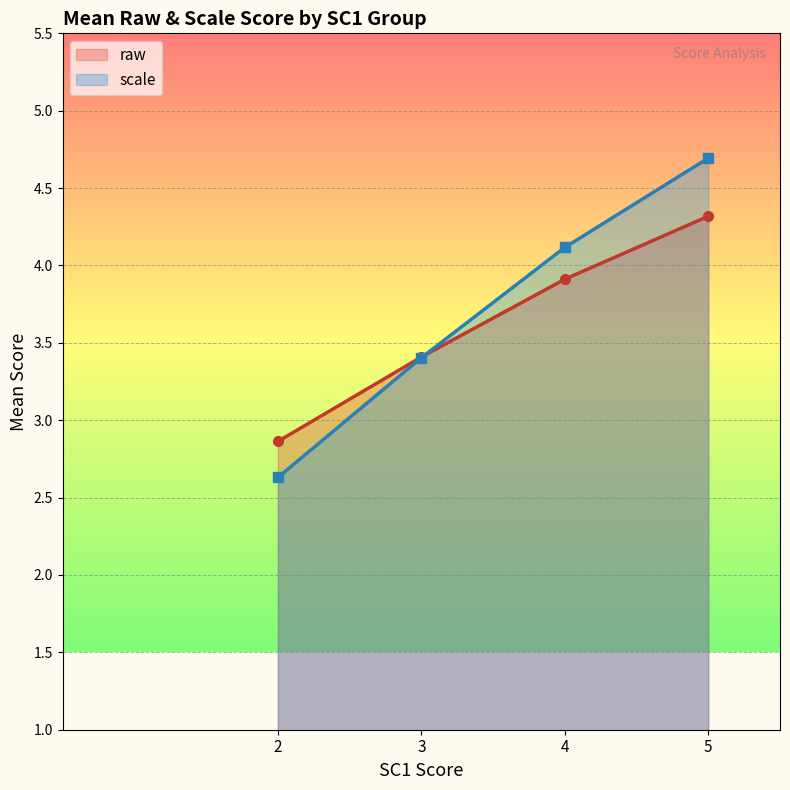

At which label does scale first exceed 2?

2